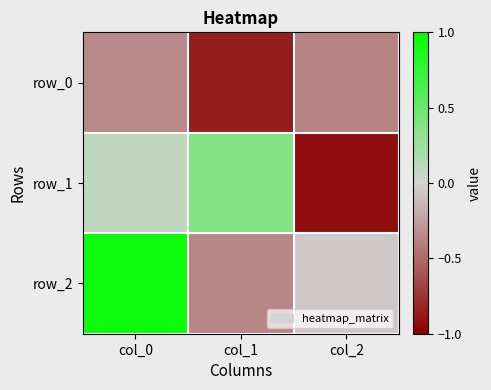

What is the difference between the highest and lowest values at col_0?

1.3